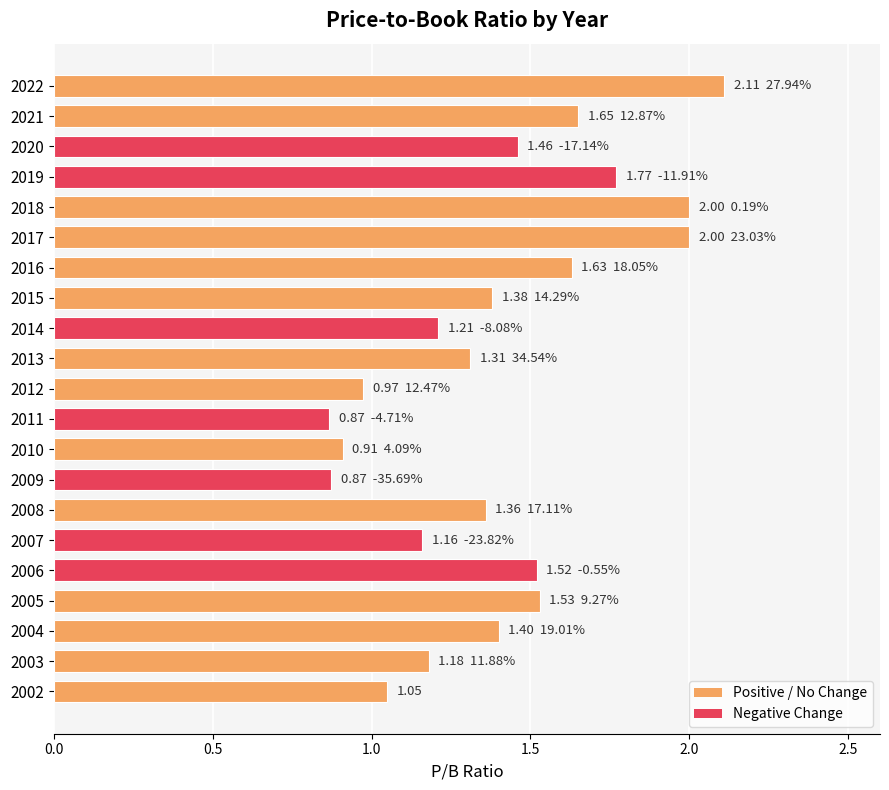

How many data points are above 1?

17